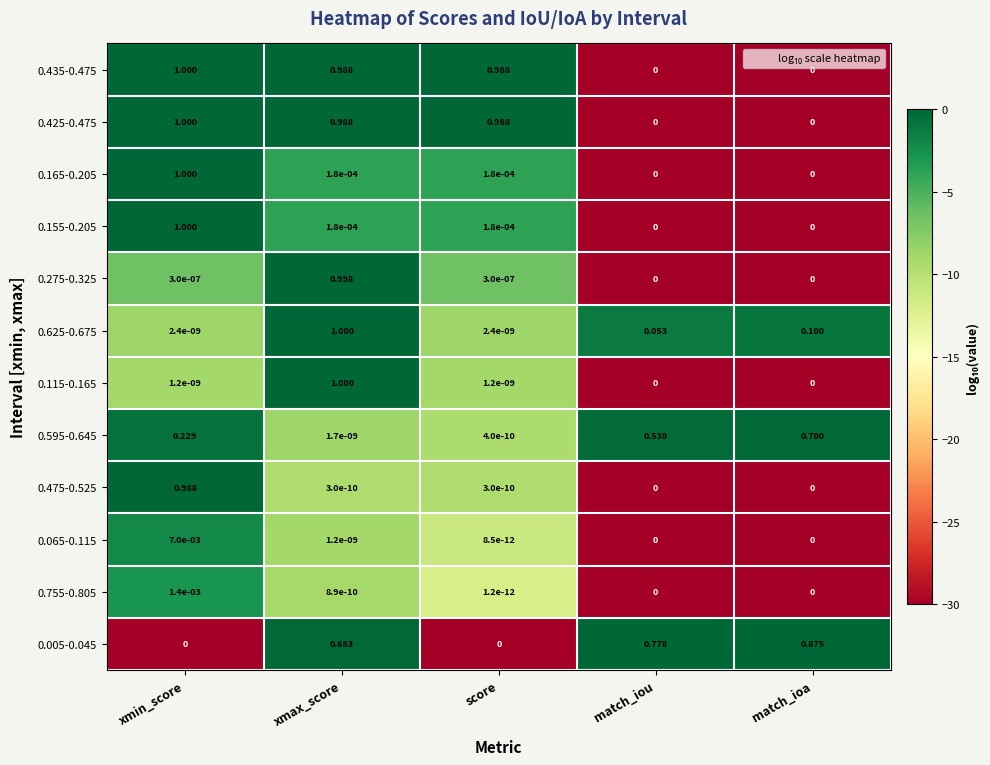

At which category is the sum across all series the highest?

xmax_score